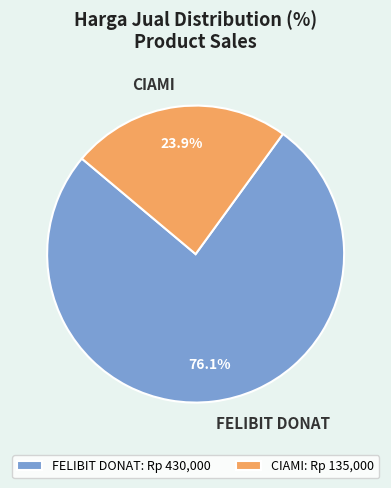

Does CIAMI represent more than half of the total?

No